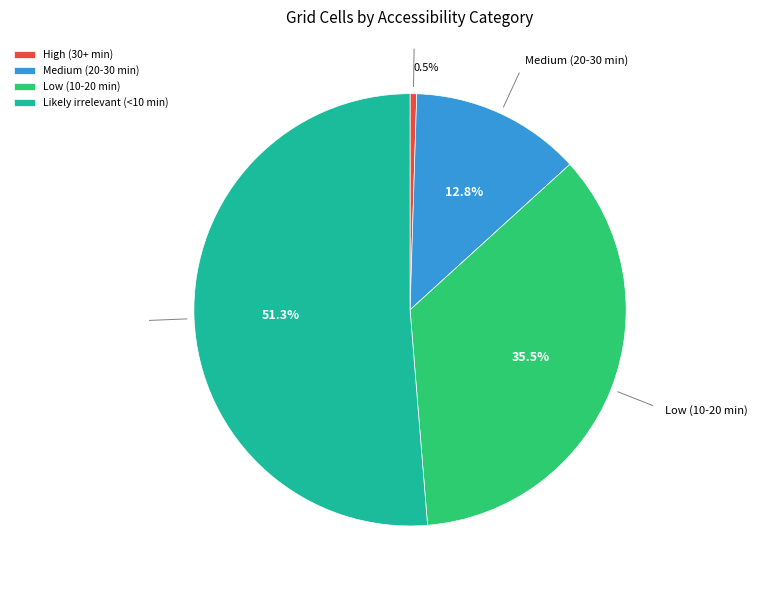

Which slice is the largest?

Likely irrelevant (<10 min)